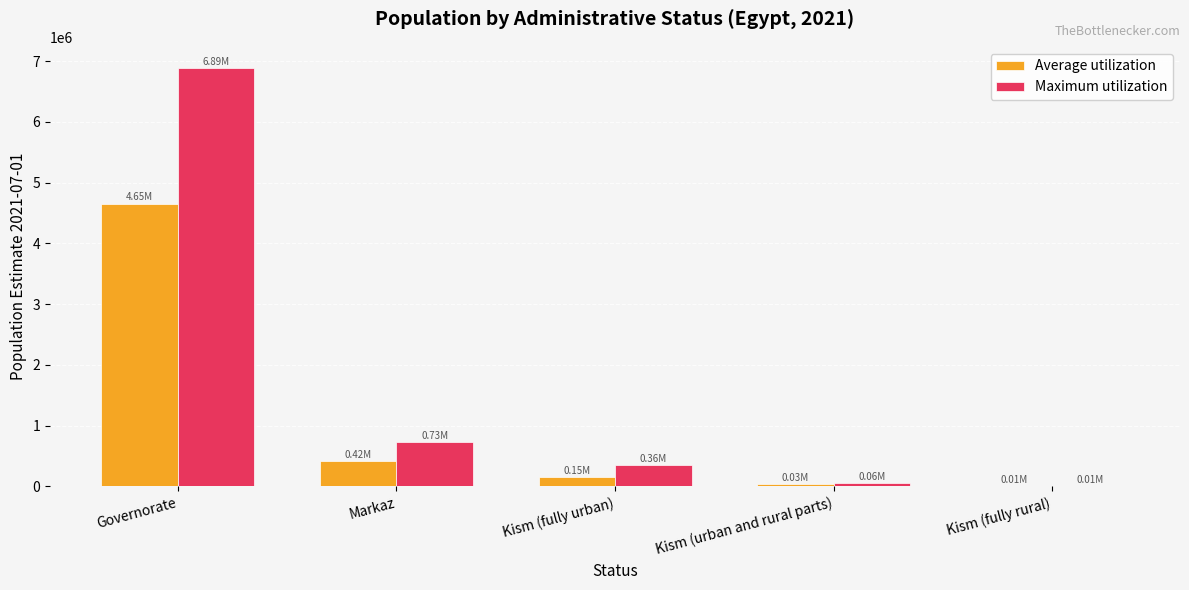

What is the total value across all series at Governorate?

11542258.7